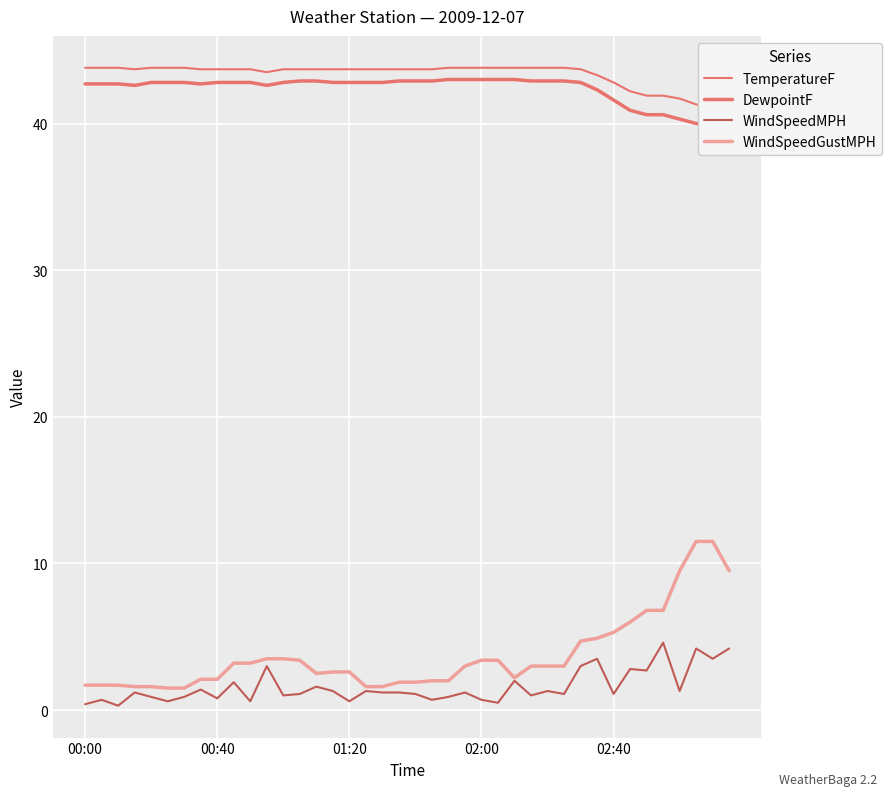

True or false: TemperatureF and WindSpeedMPH cross at least once.

False